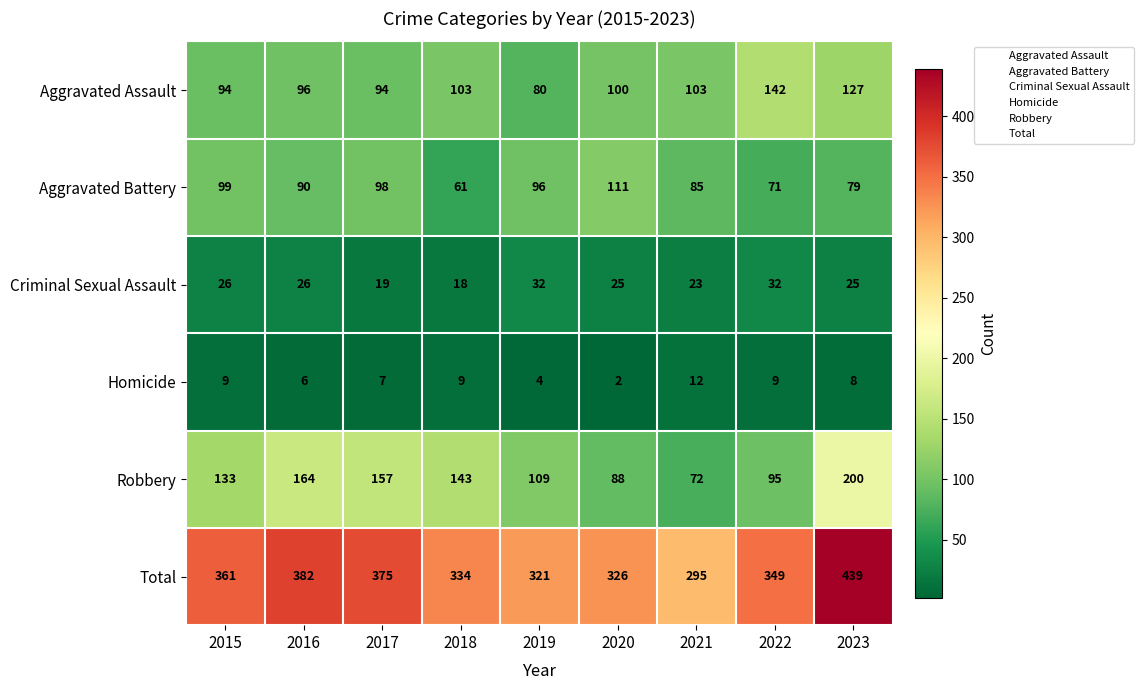

What is the difference between the second highest and minimum values in the Robbery series?

92